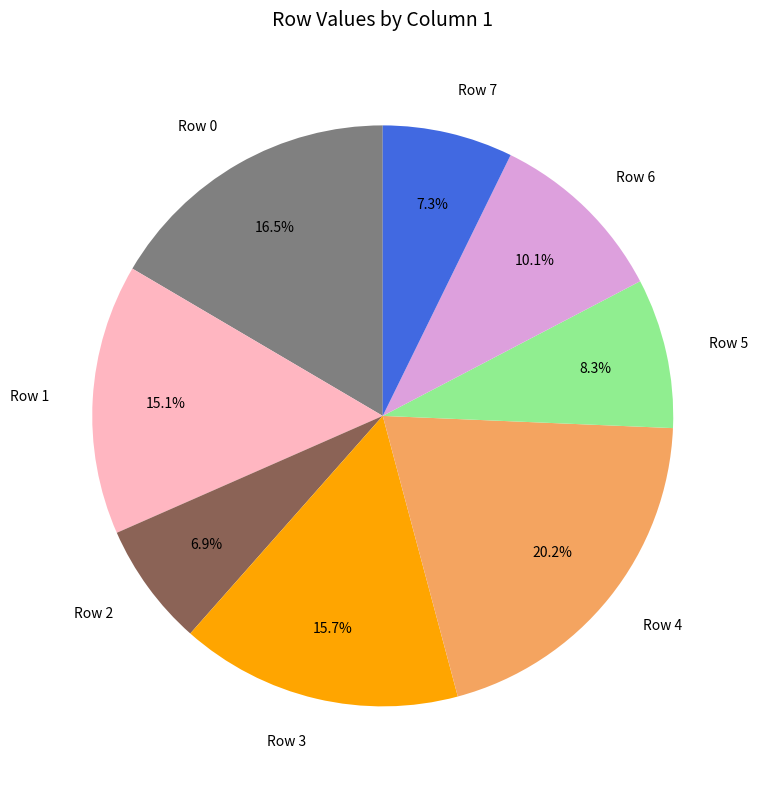

Combined, do Row 3 and Row 0 account for over 50%?

No